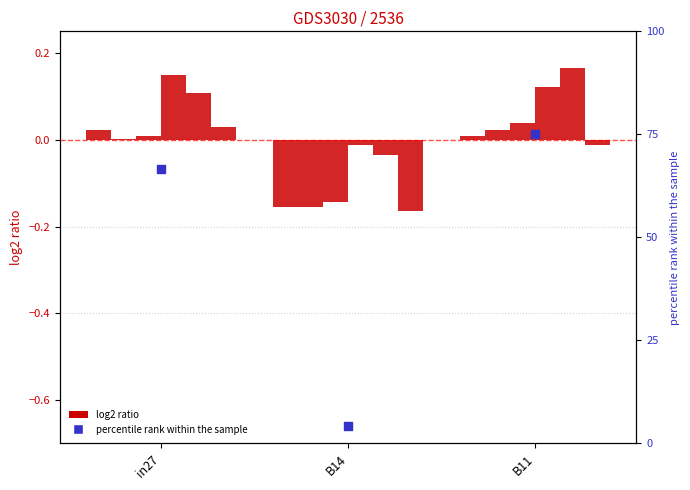

What is the total value across all series at in27?

0.3